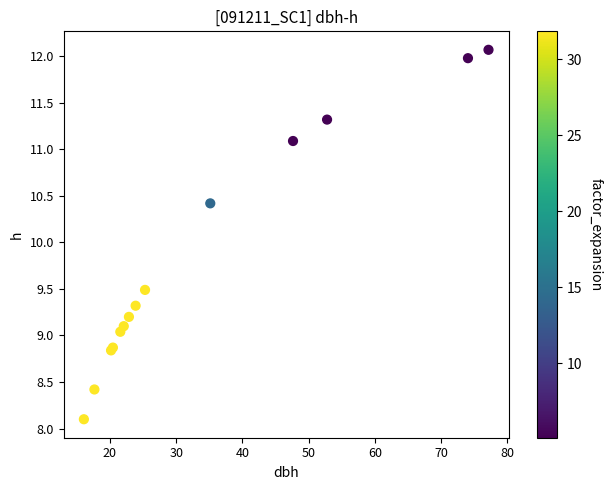

What Y value in the scatter plot is closest to 10?

10.4